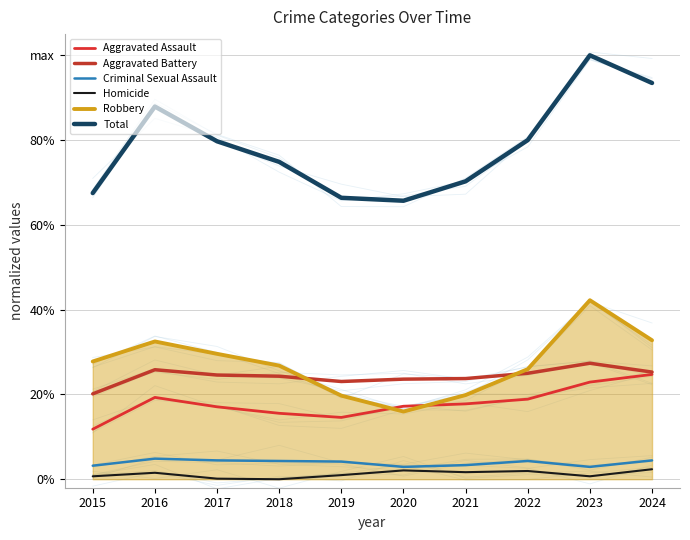

Does the chart display data point markers on the line(s)?

No